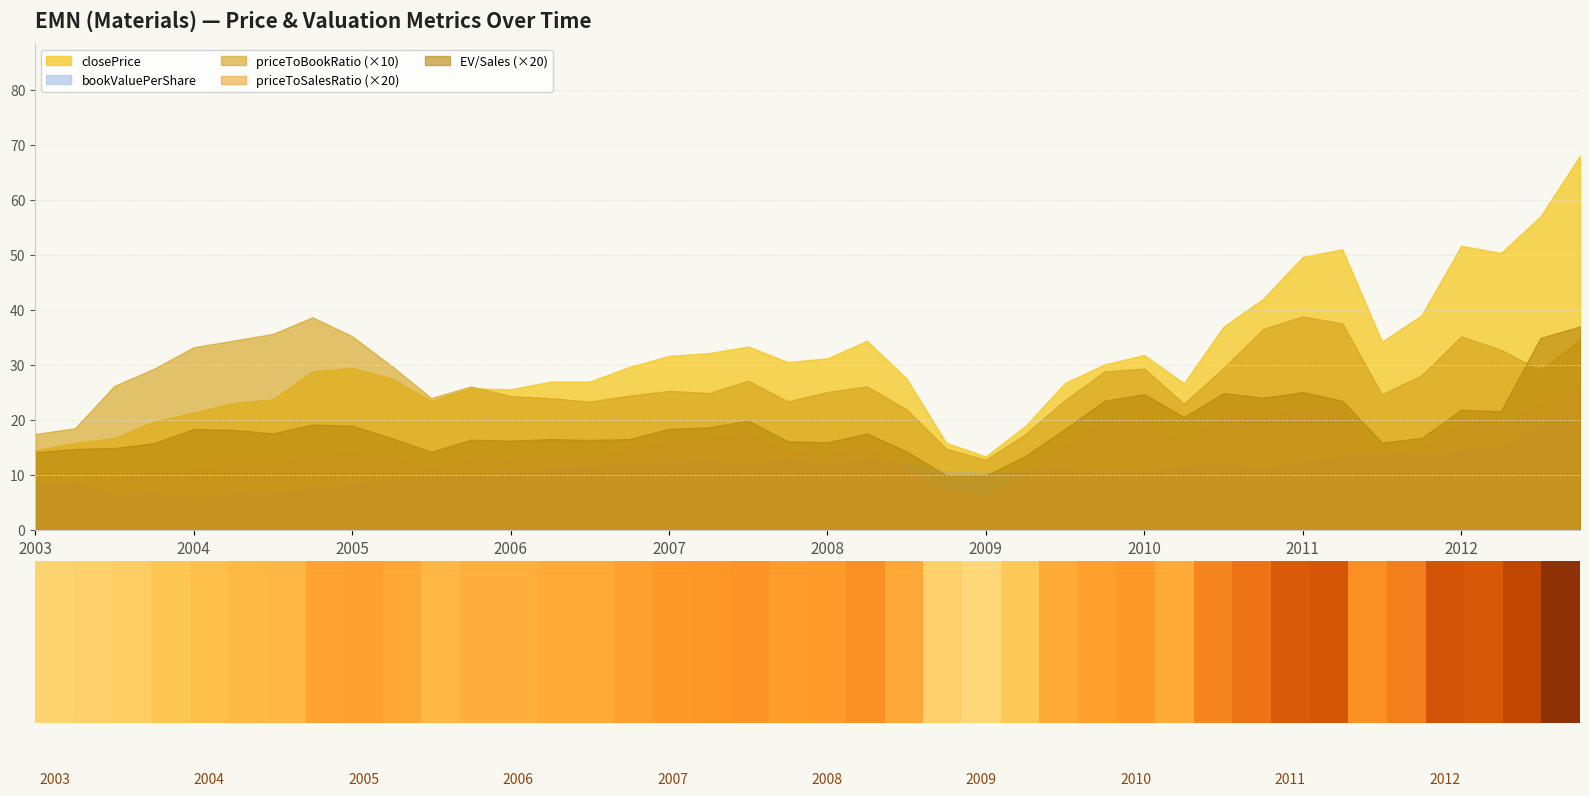

At how many categories does at least one series exceed 8?

40